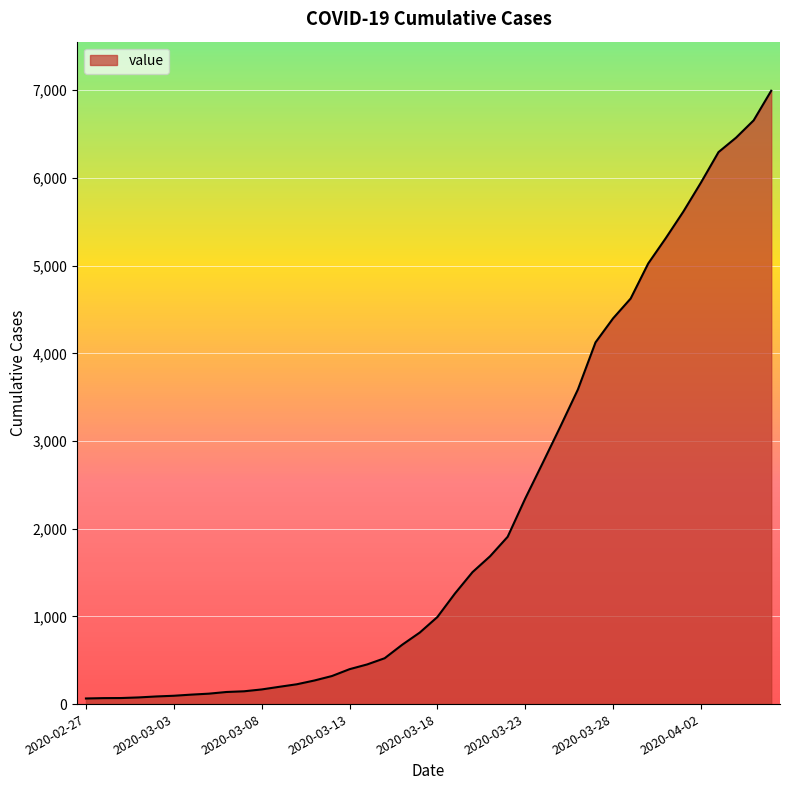

Count the number of data series in this chart.

1